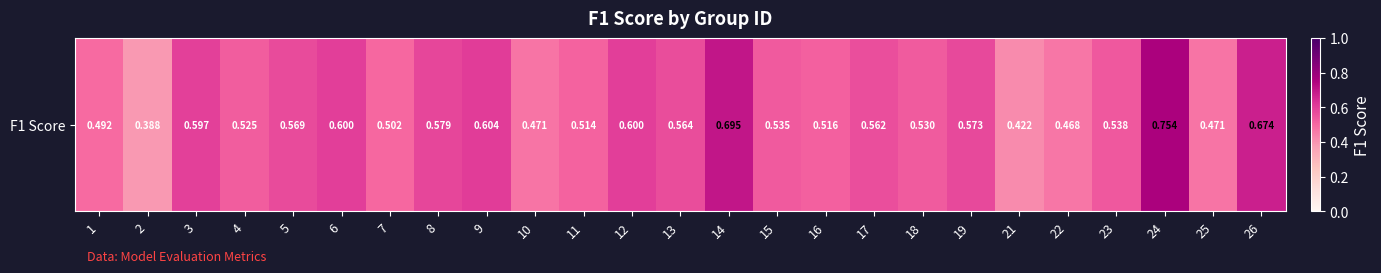

Reading left to right, what are all the values shown in this chart?

0.5	0.4	0.6	0.5	0.6	0.6	0.5	0.6	0.6	0.5	0.5	0.6	0.6	0.7	0.5	0.5	0.6	0.5	0.6	0.4	0.5	0.5	0.8	0.5	0.7